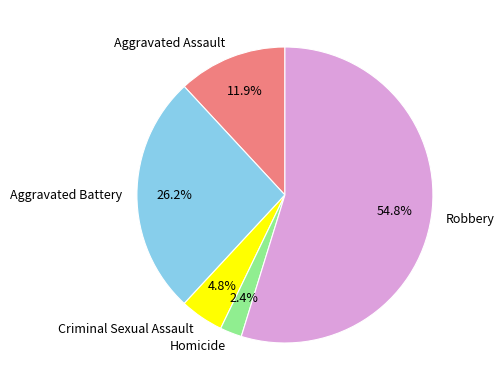

How many slices are in this pie chart?

5